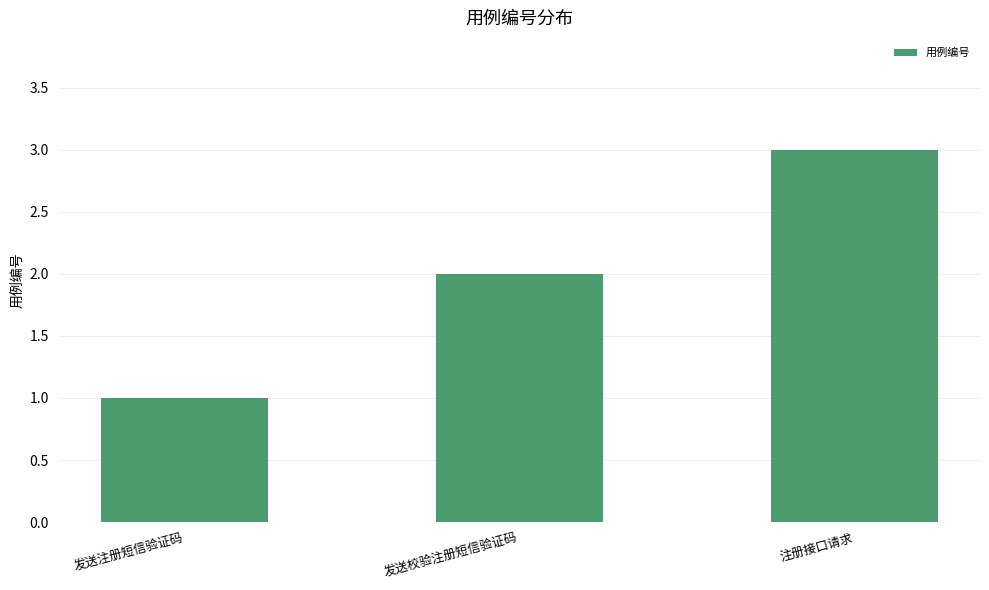

Reading left to right, what are all the values shown in this chart?

发送注册短信验证码=1	发送校验注册短信验证码=2	注册接口请求=3